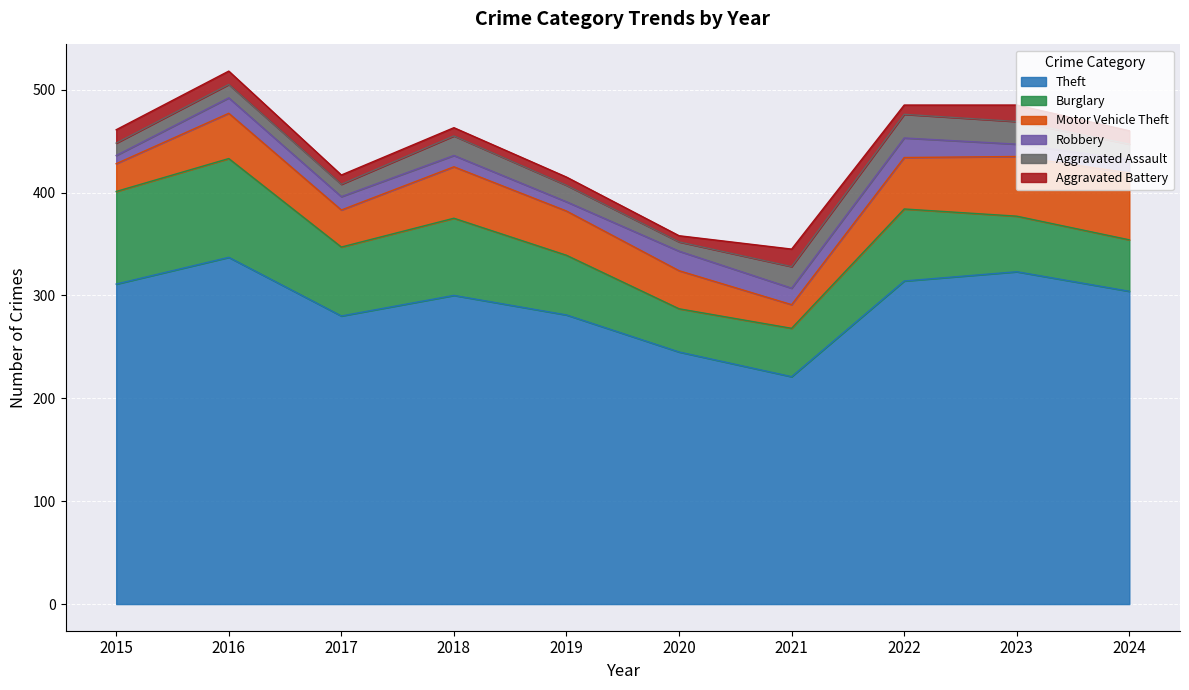

What is the maximum value for Aggravated Assault?

23